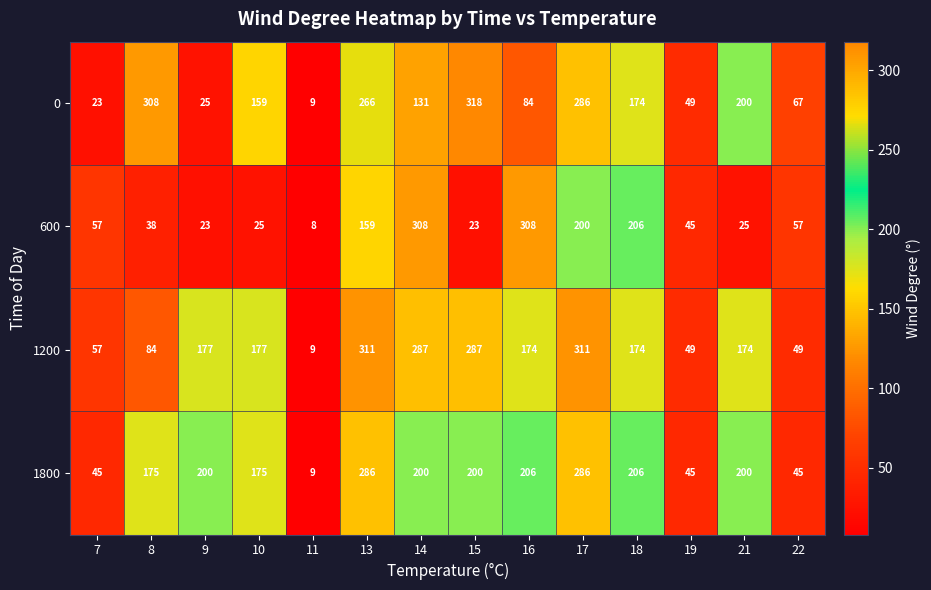

Rank the series at 9 from highest to lowest value.

1800, 1200, 0, 600